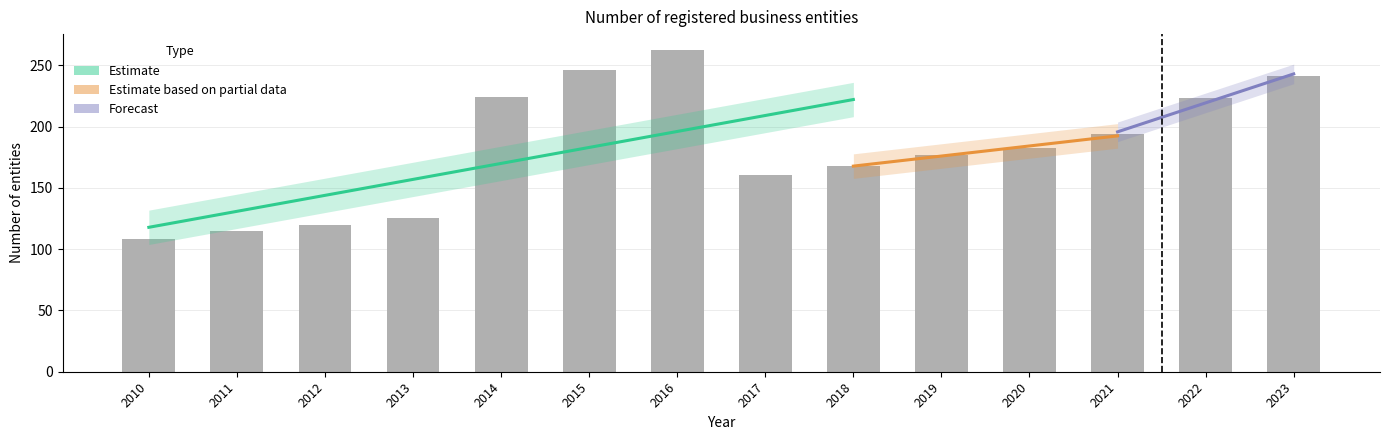

The chart shows a value of 182.1 at 2020. True or false?

True